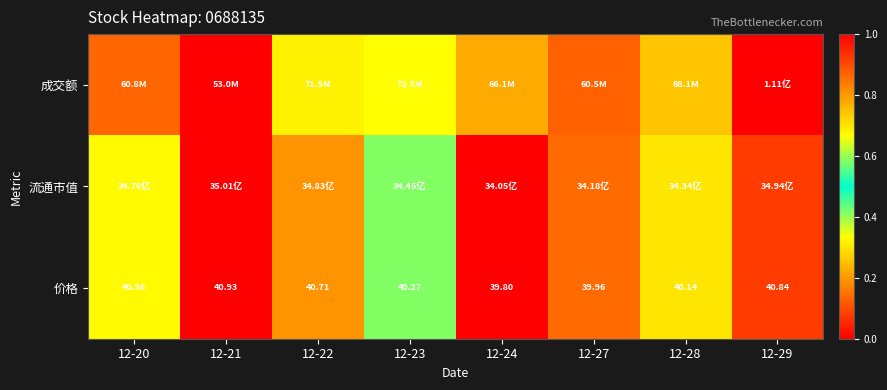

What is the spread (max minus min) of values at 12-20?

0.5